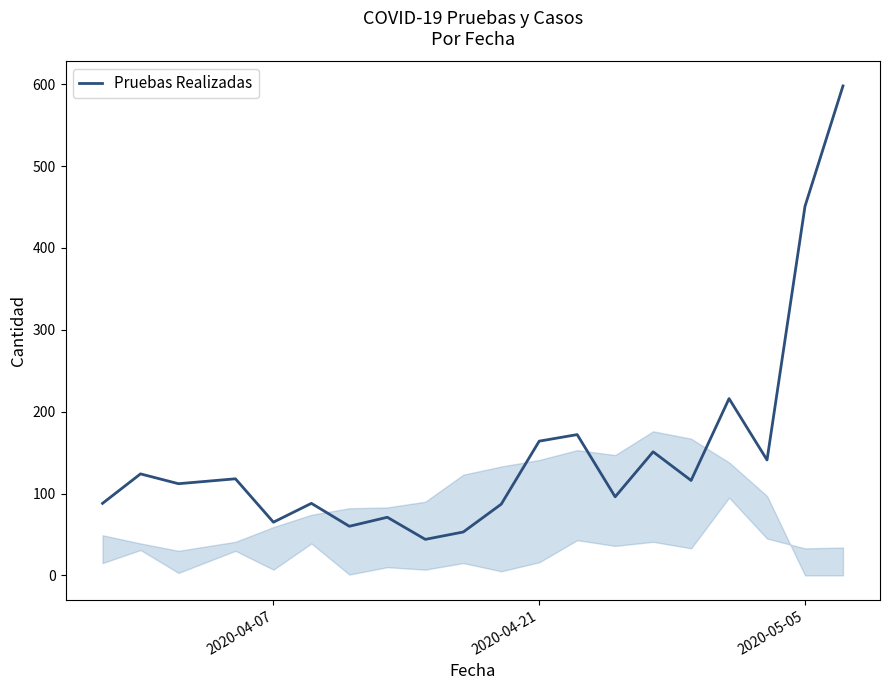

What is the maximum value shown in the chart?

598